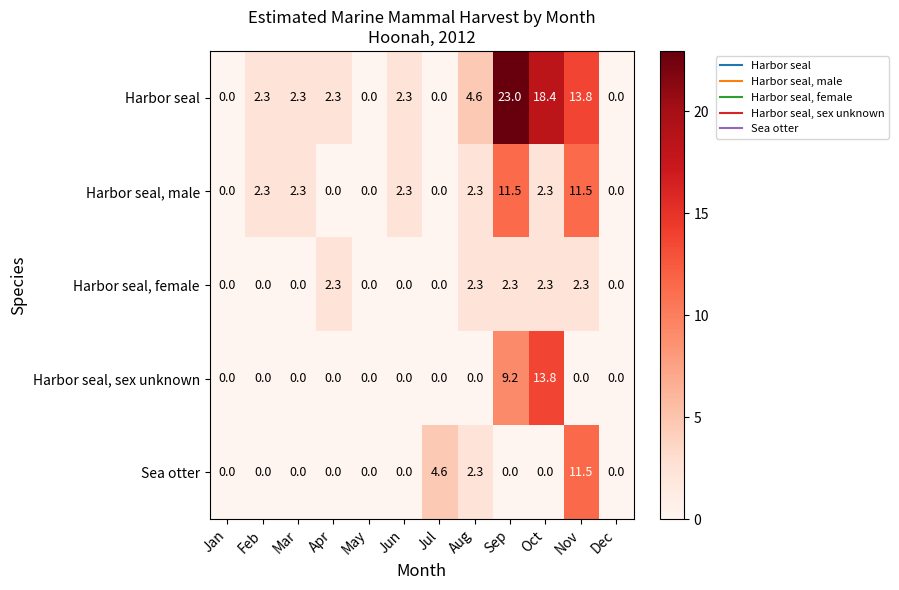

Which series has the largest total across all categories?

Harbor seal